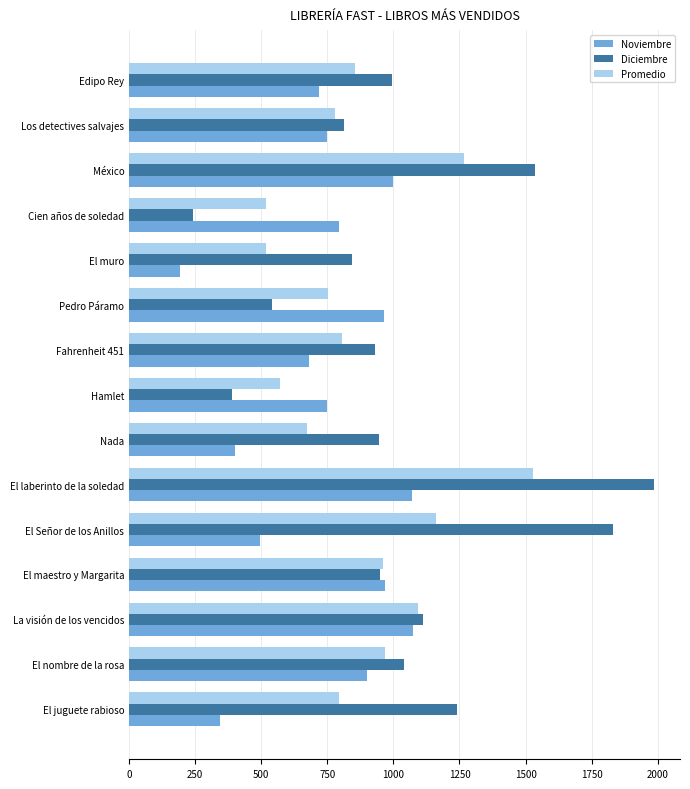

Which series has the largest range (max minus min)?

Diciembre